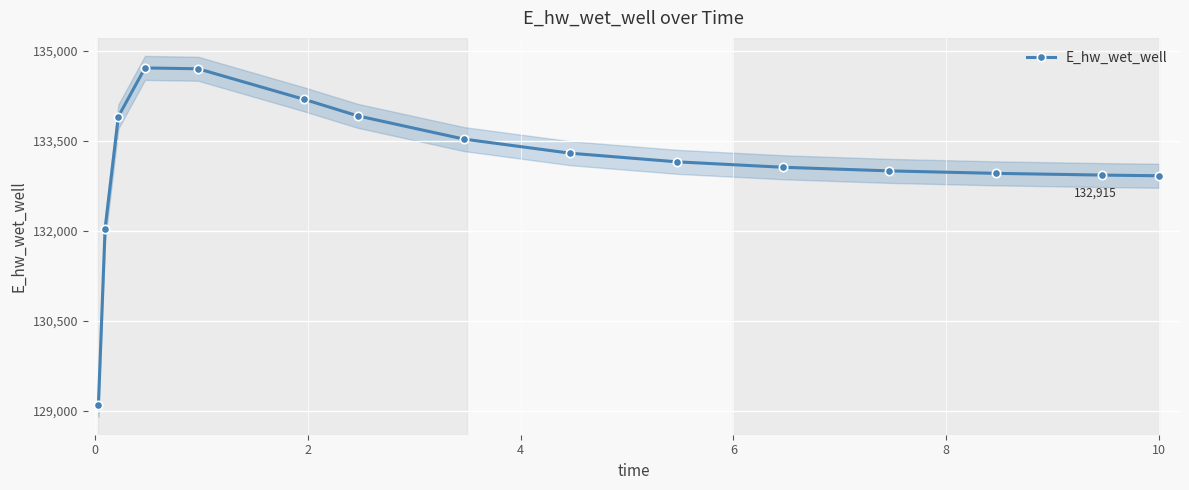

What is the value of the E_hw_wet_well point at the 11th from the left?

133057.0